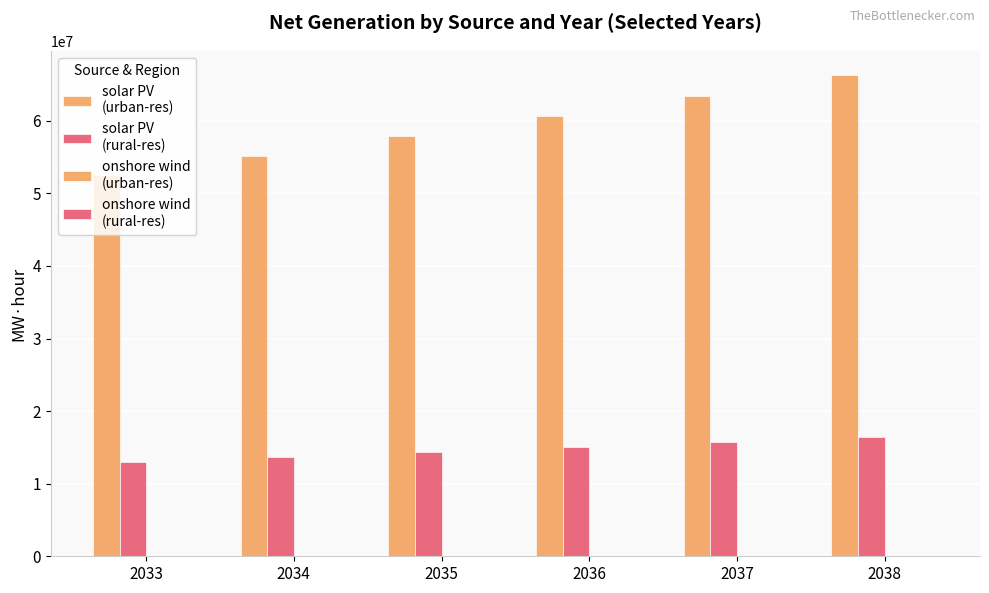

Reading left to right, extract all data points from this chart.

solar PV
(urban-res): 2033=52477610.8	2034=55184090.4	2035=57916352.0	2036=60668779.5	2037=63454623.5	2038=66274167.0
solar PV
(rural-res): 2033=13022427.2	2034=13694045.7	2035=14372062.0	2036=15055082.6	2037=15746395.5	2038=16446071.0
onshore wind
(urban-res): 2033=14723.4	2034=14725.8	2035=14730.6	2036=14740.2	2037=14758.6	2038=14792.3
onshore wind
(rural-res): 2033=3653.6	2034=3654.2	2035=3655.4	2036=3657.8	2037=3662.4	2038=3670.7